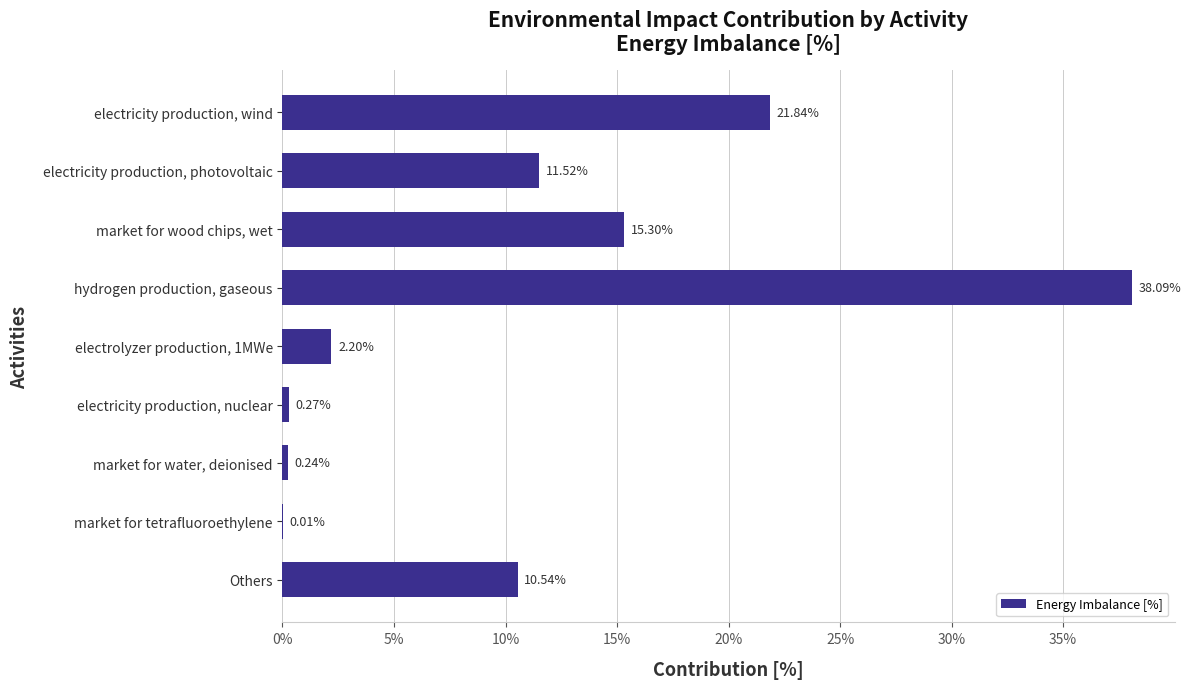

What is the sum of the values at electricity production, nuclear and market for water, deionised?

0.5